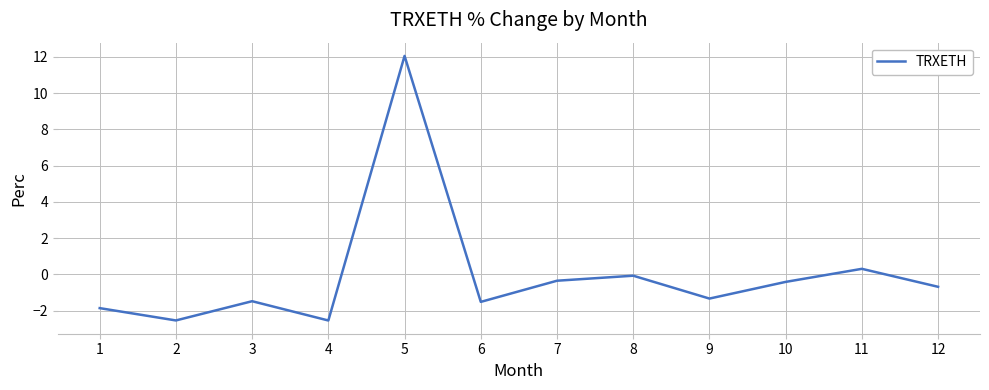

What is the change in value from 9 to 10?

+0.9